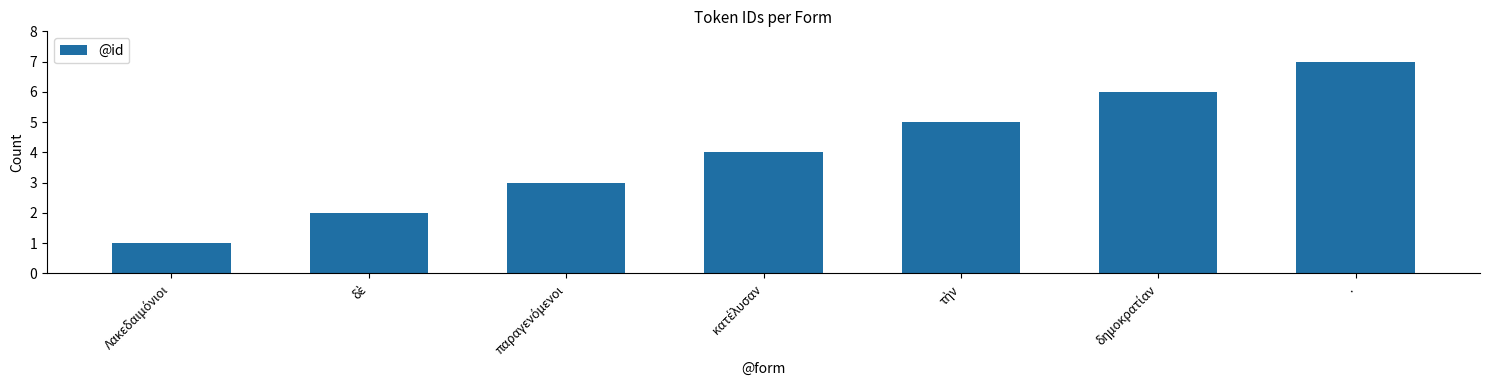

What is the smallest value displayed?

1